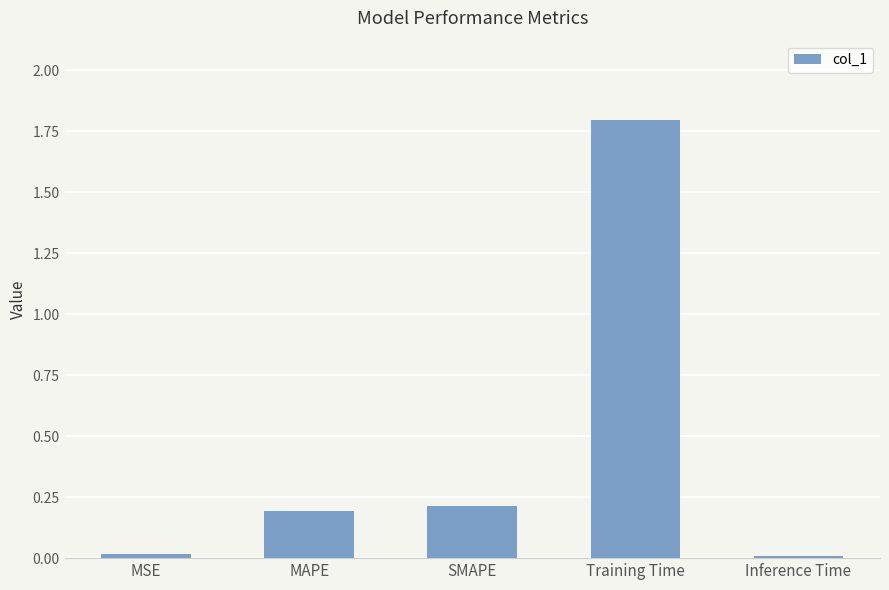

Which category has the highest value across all series?

Training Time